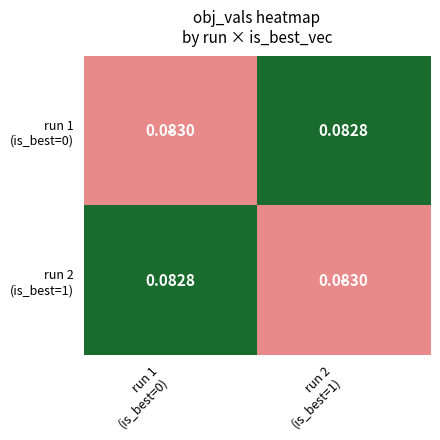

Which has a higher value, run 1
(is_best=0) or run 2
(is_best=1)?

run 1
(is_best=0)